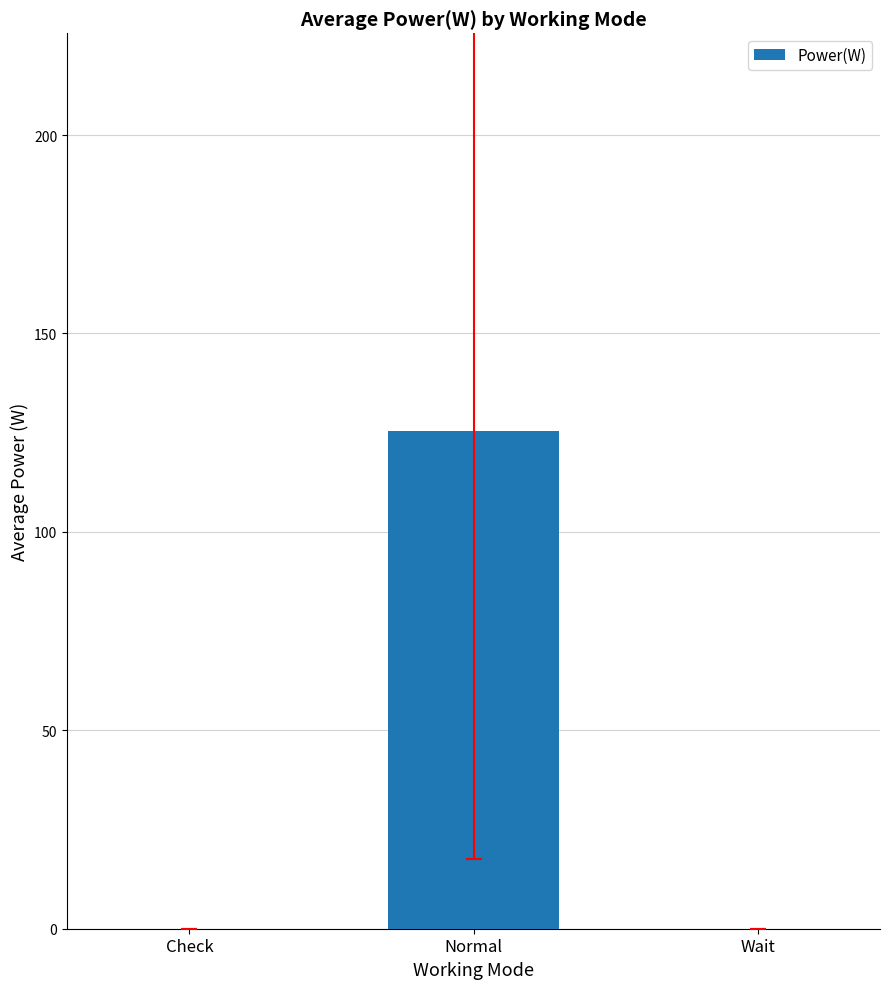

Count the number of data series in this chart.

1